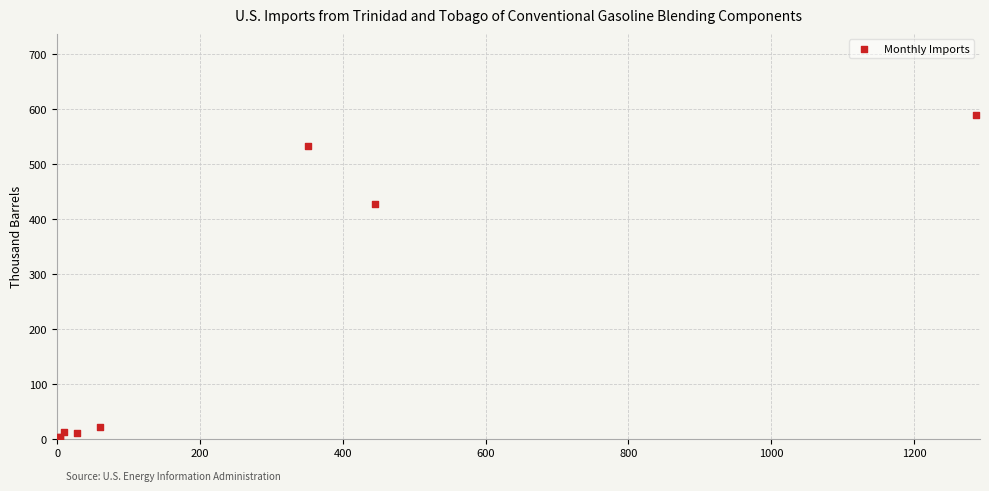

What Y value in the scatter plot is closest to 295?

427.1